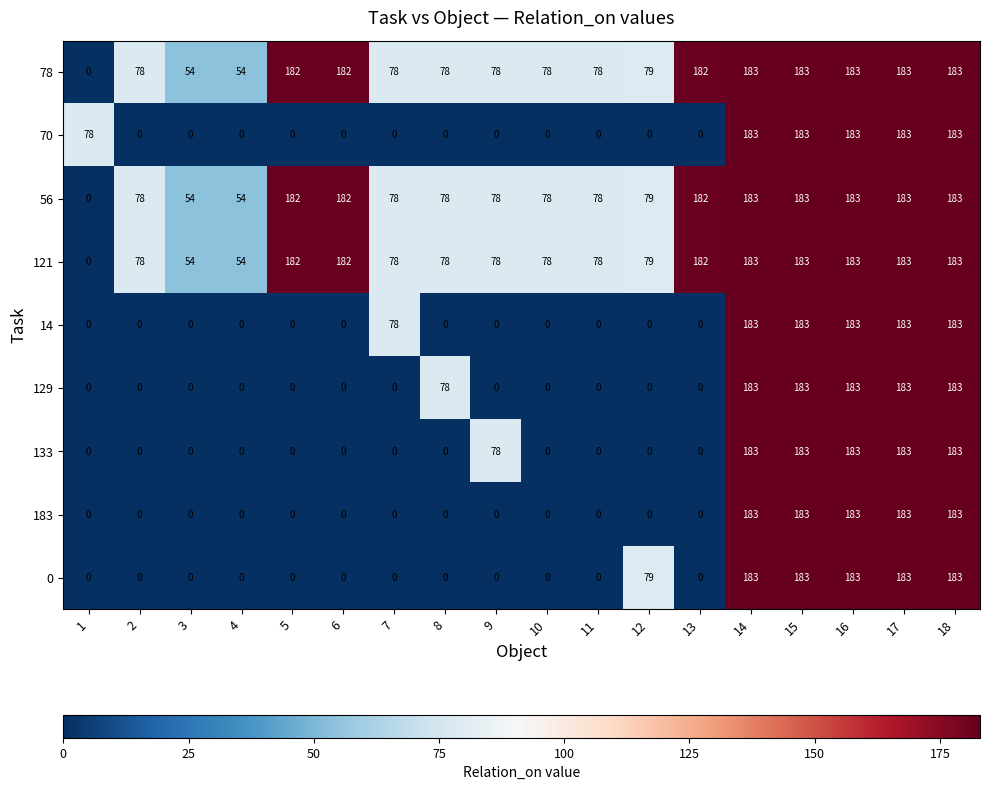

What is the total value across all series at 15?

1647